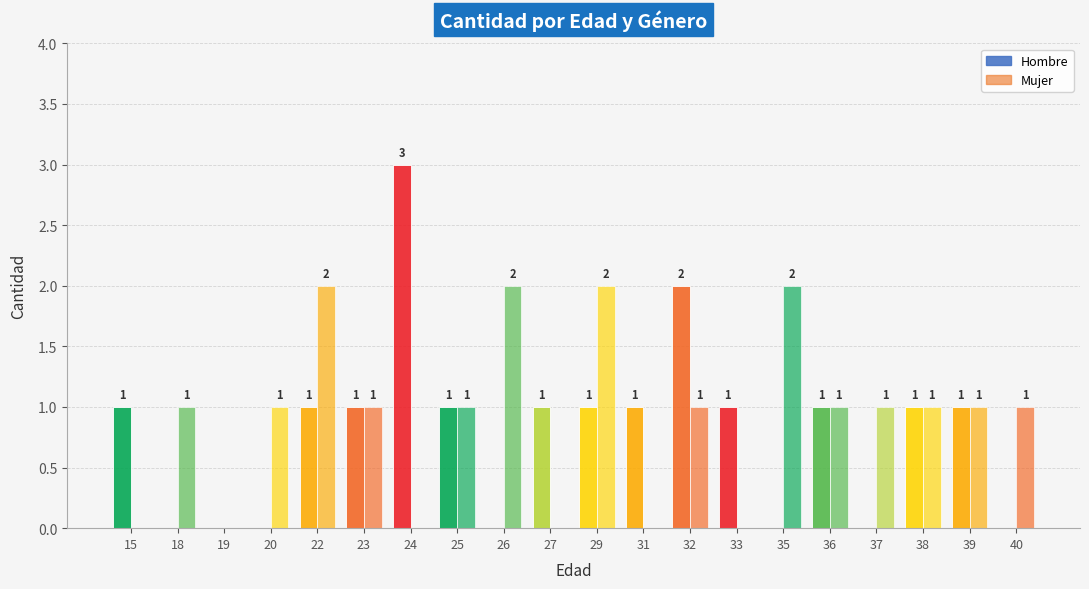

How many distinct data groups are displayed?

2